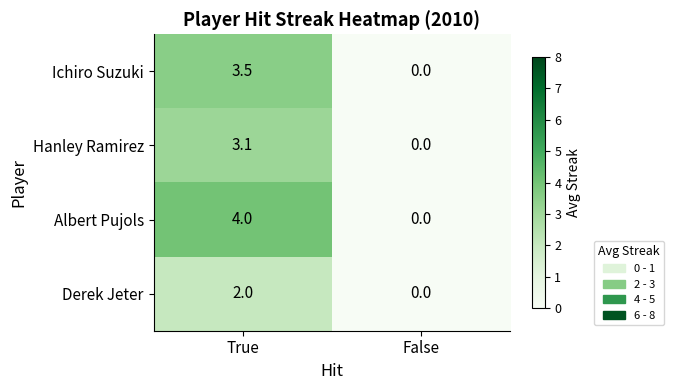

Is it true that Albert Pujols equals 5.9 at True?

False